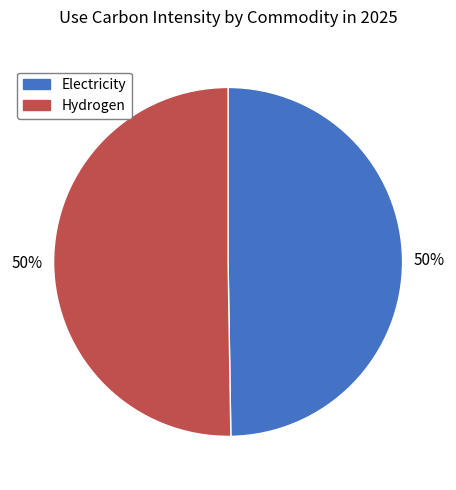

Rank the categories by value from highest to lowest.

Hydrogen (Surface Transportation Fuel - Diesel), Electricity (Surface Transportation Fuel - Gasoline)